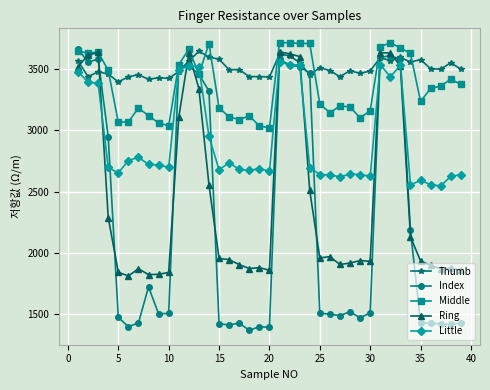

What is the highest value of the Little series?

3561